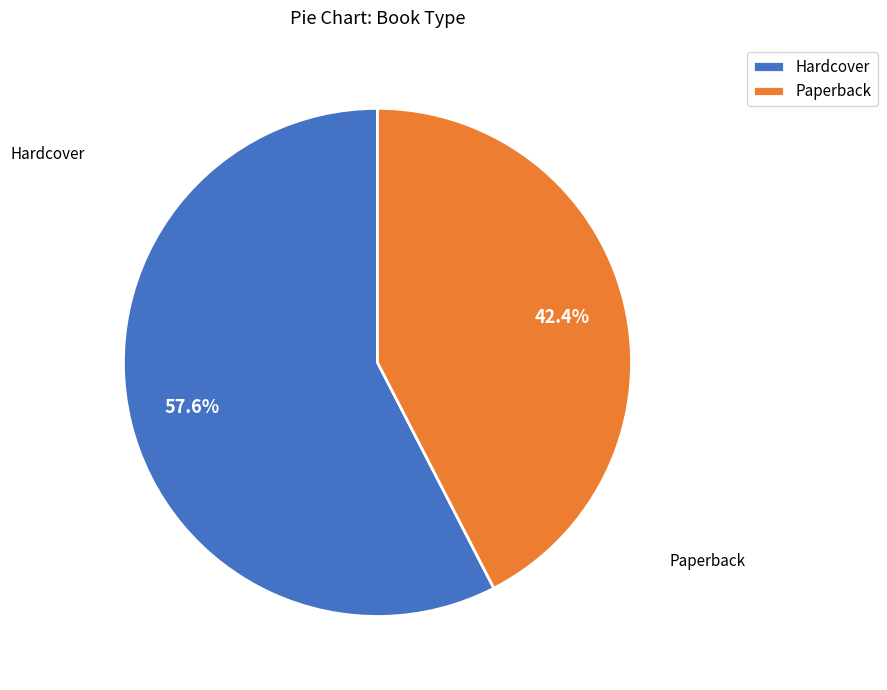

Approximately how many times larger is the value at Hardcover compared to Paperback?

1.4